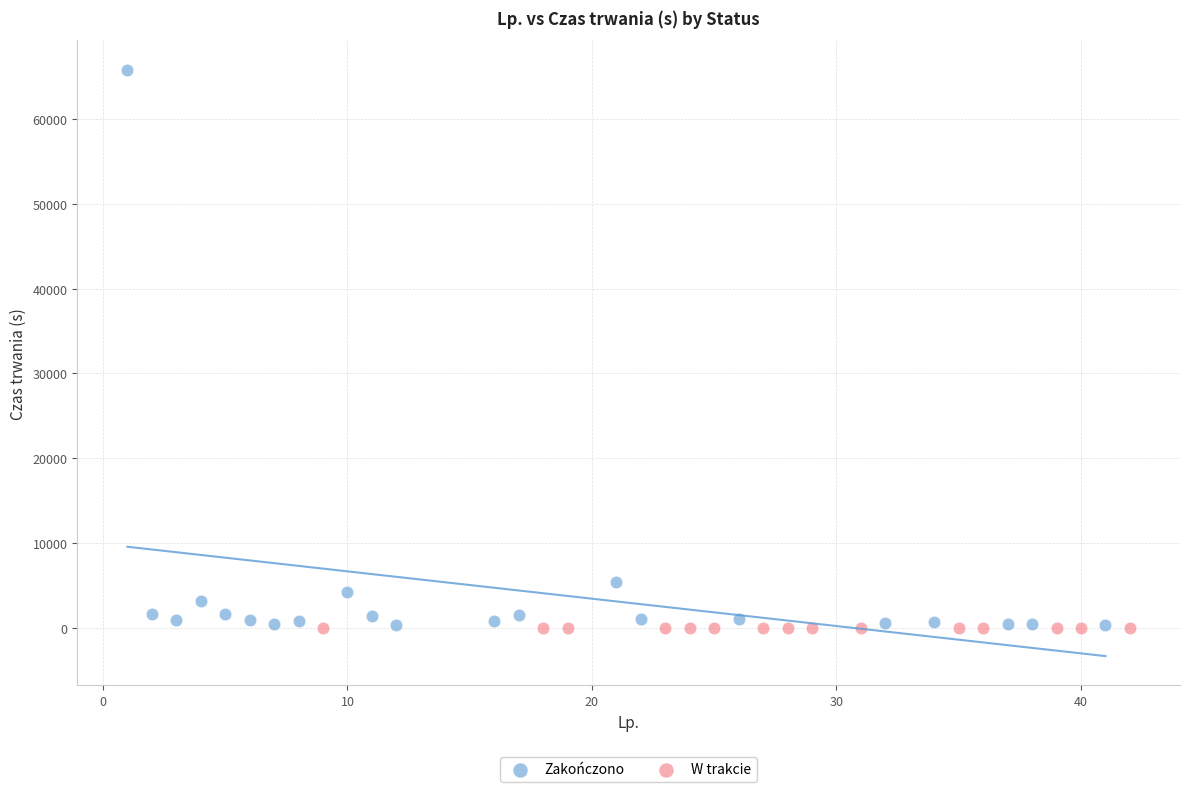

Which series reaches the maximum Y coordinate?

Zakończono